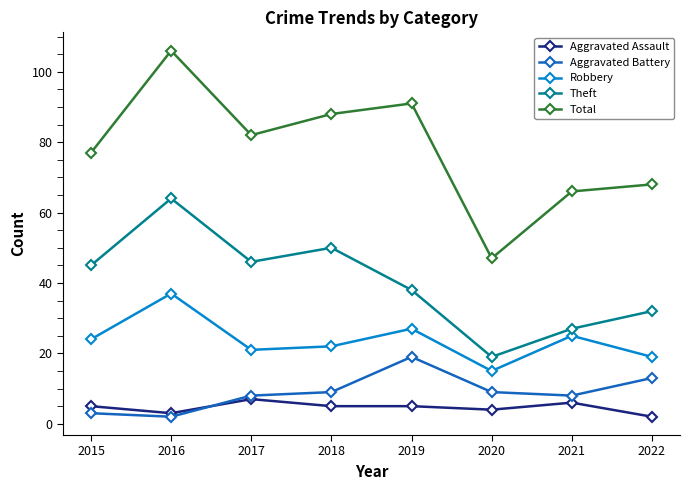

What is the difference between the Total values at 2016 and 2022?

38